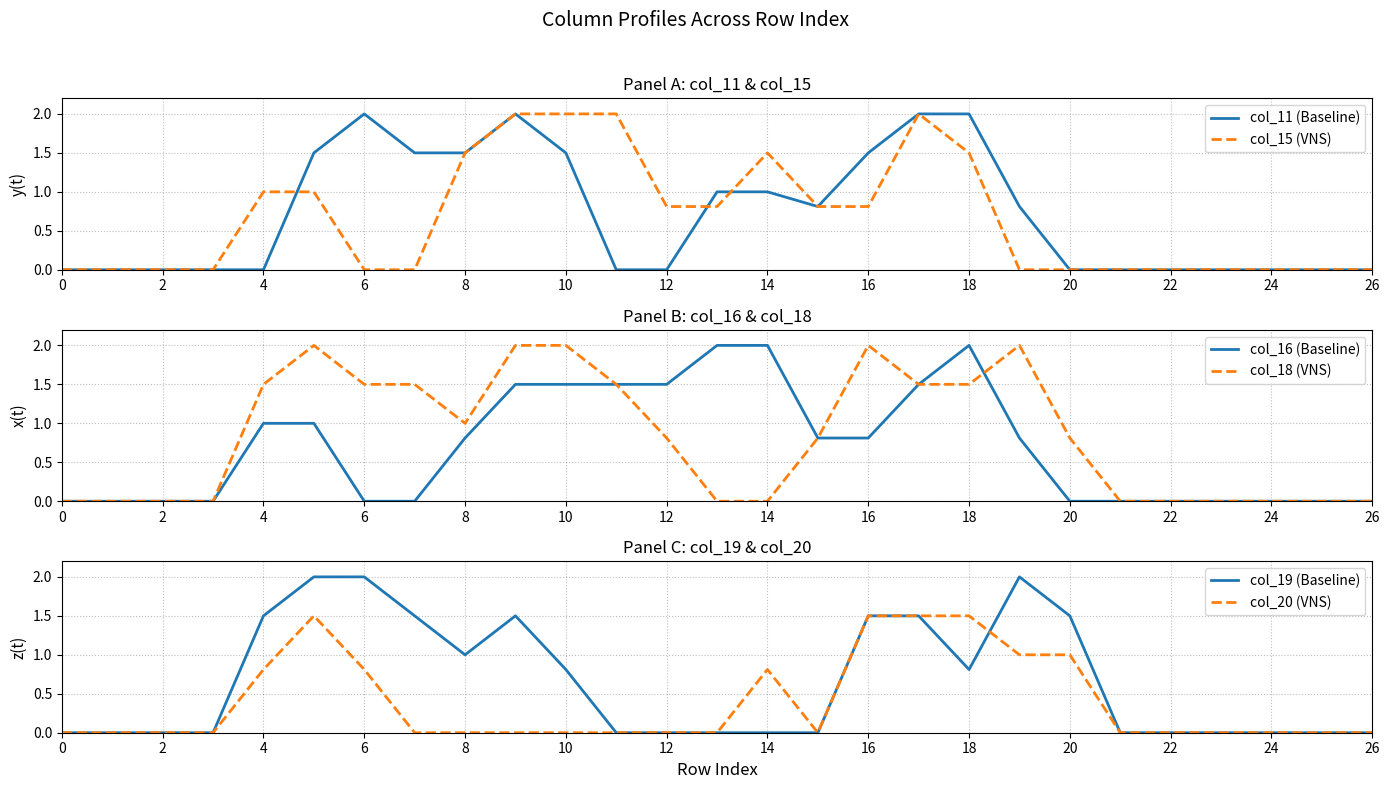

What is the maximum value for col_15 (VNS)?

2.0